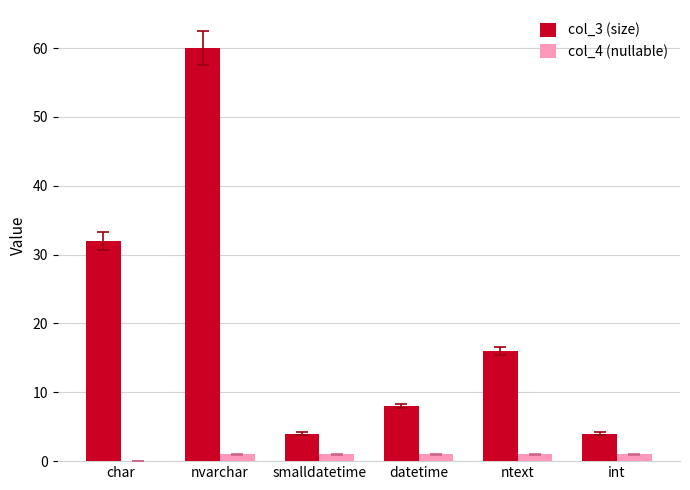

Is it true that col_3 (size) equals 60 at nvarchar?

True